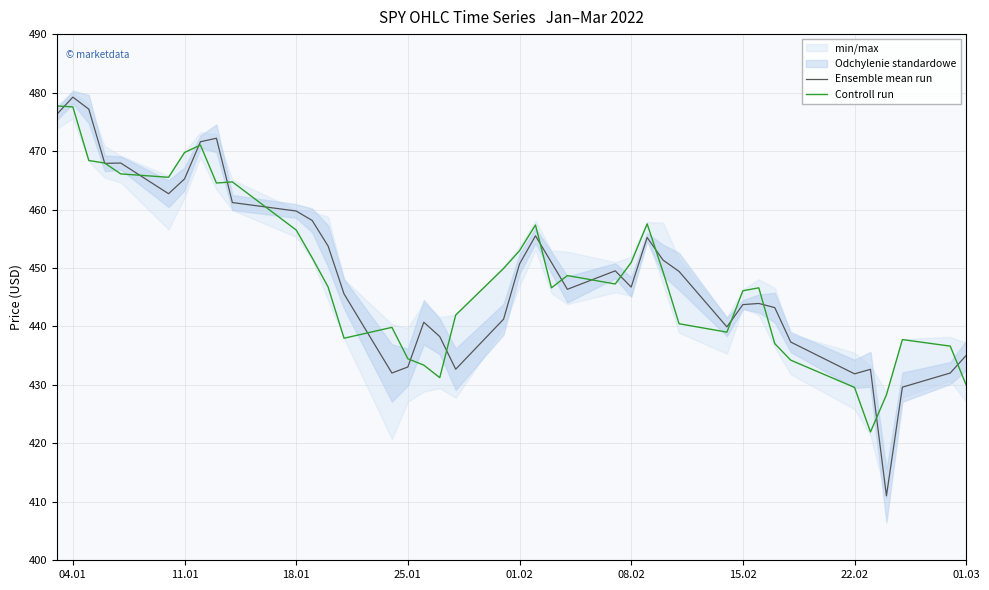

The value of Controll run at 15.02 is 446.1. True or false?

True